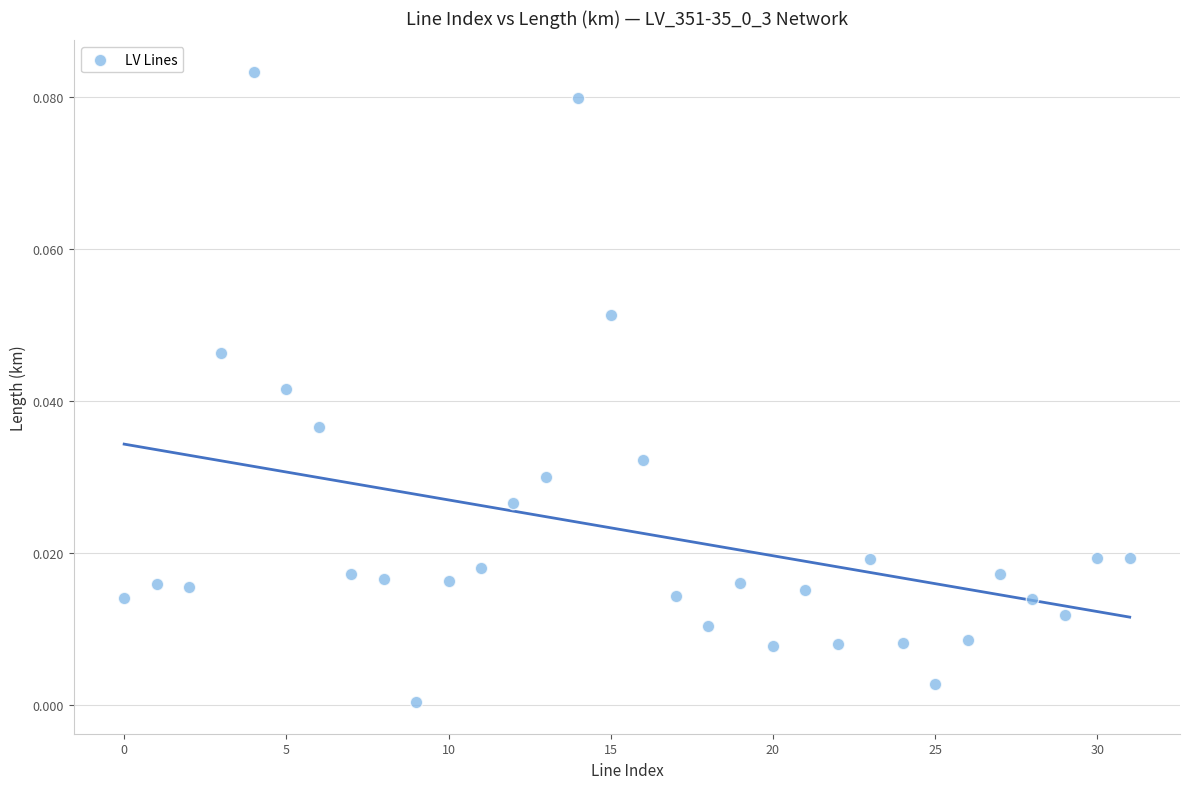

Count the number of points in this scatter plot.

32